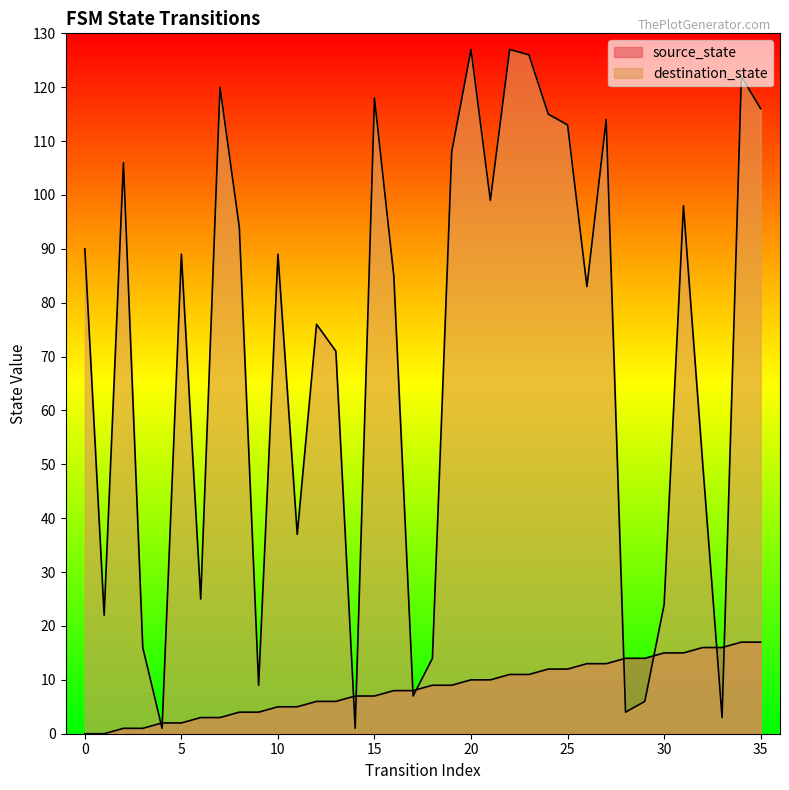

At which category is the sum across all series the highest?

34